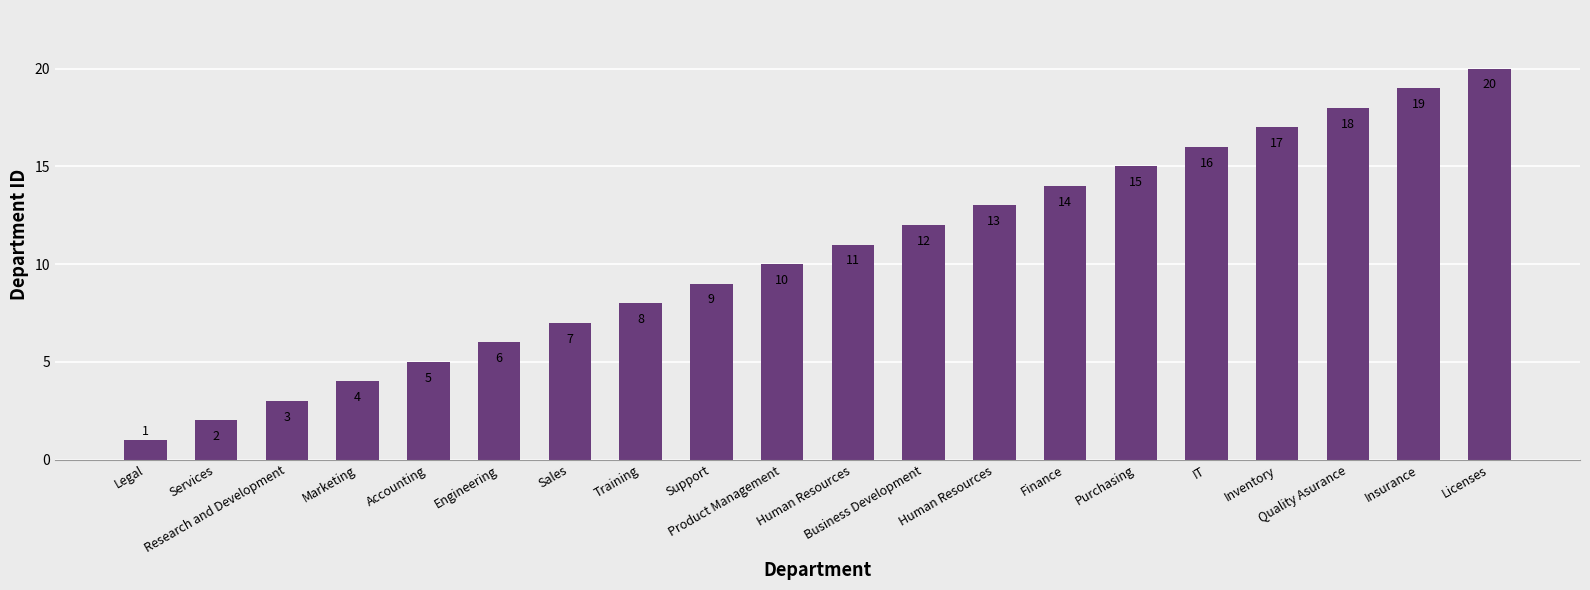

Between Sales and Marketing, which is larger?

Sales